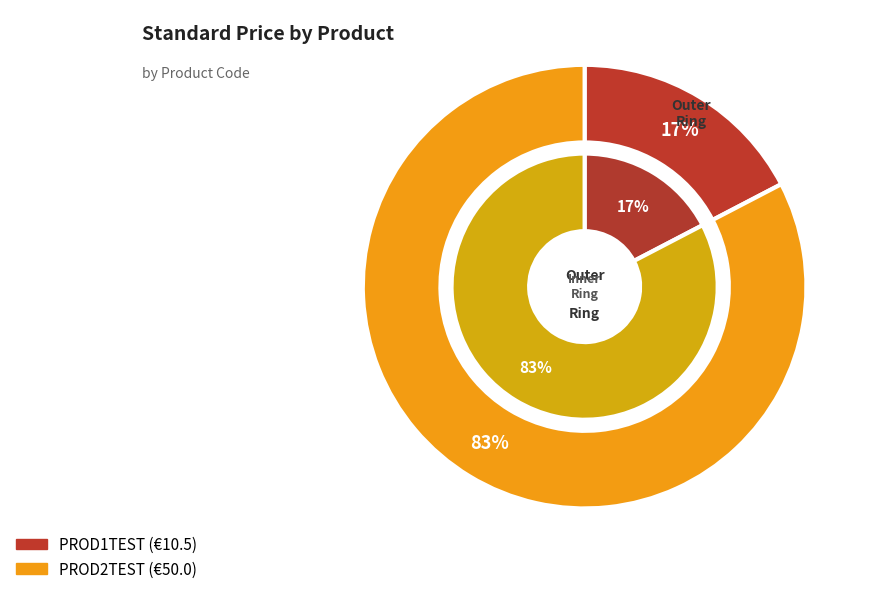

Combined, do PROD2TEST and PROD1TEST account for over 50%?

Yes